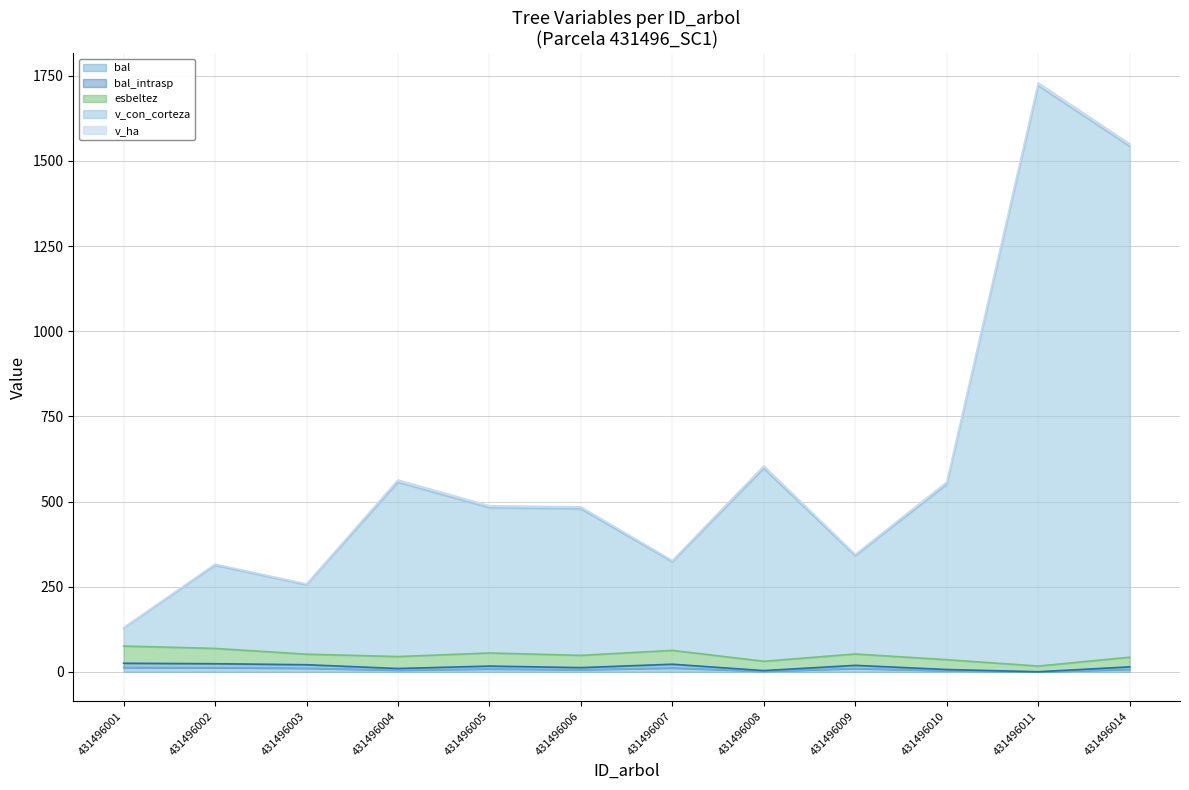

True or false: v_con_corteza has a value of 556.9 at 431496010.

True